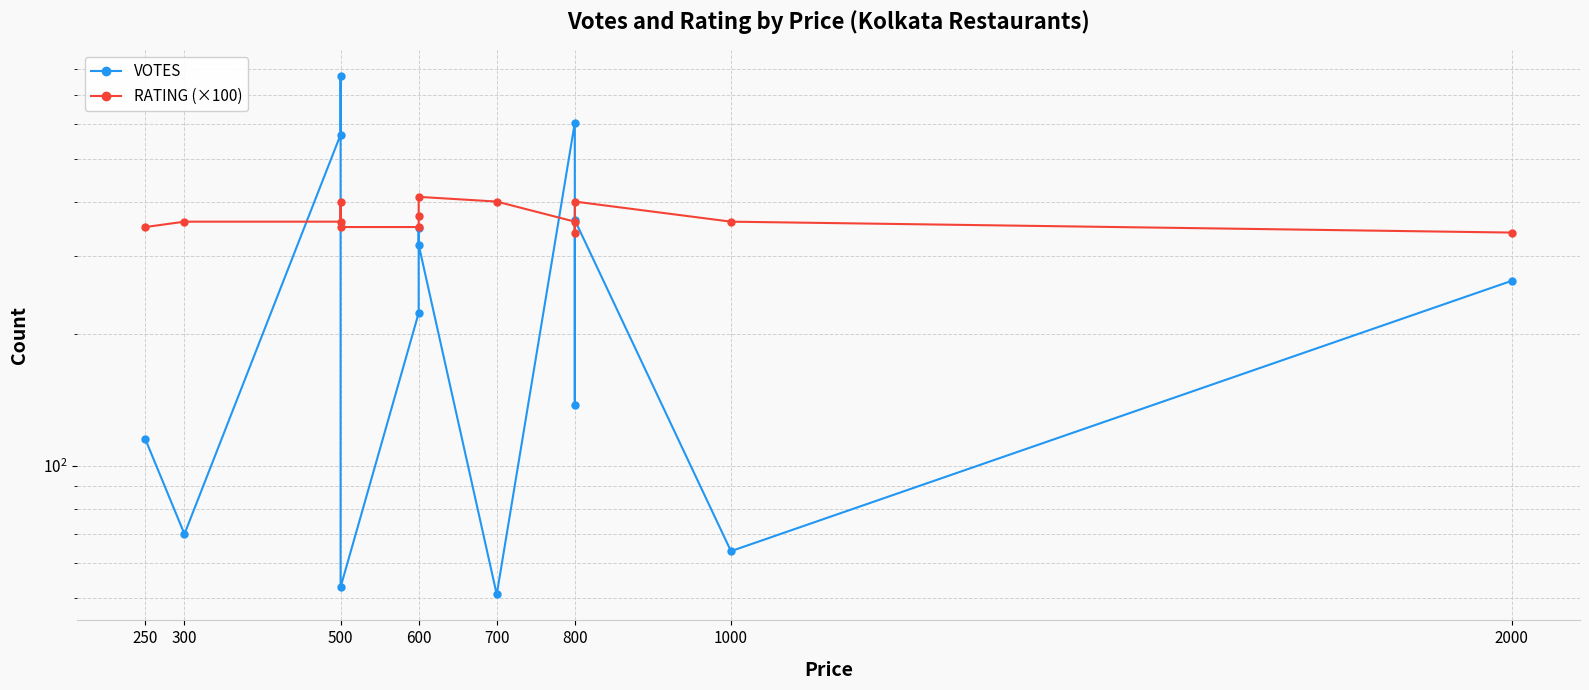

What is the difference between the maximum and minimum values in the RATING (×100) series?

70.0